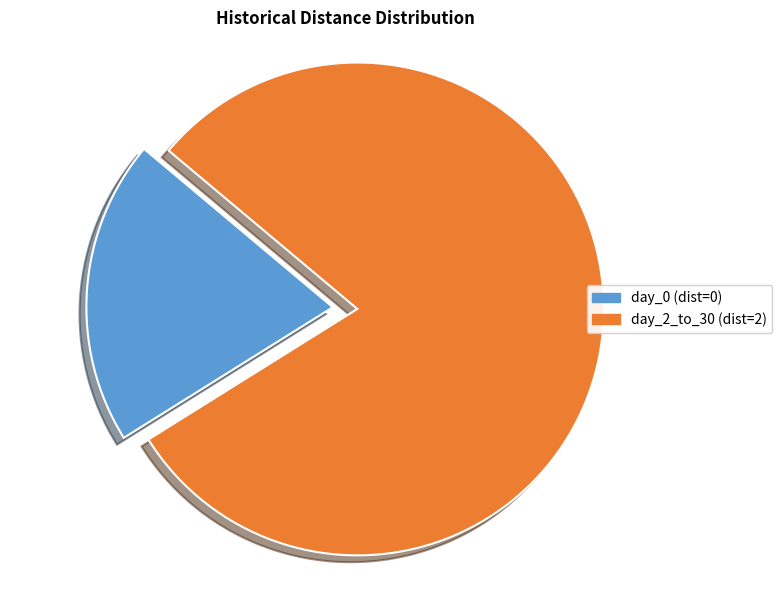

Is the sum of day_0 and day_2_to_30 greater than half?

Yes